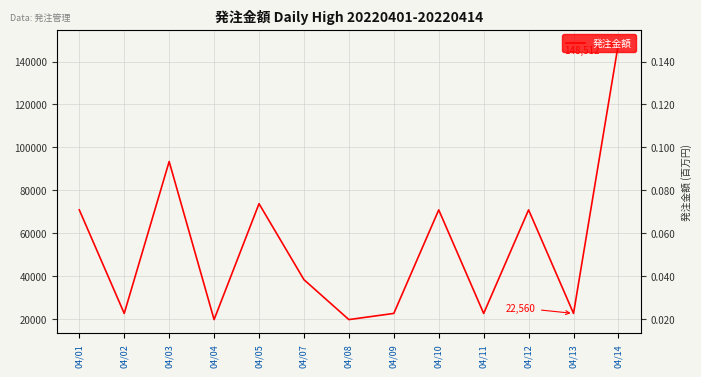

List the labels in order of value, largest first.

04/14, 04/03, 04/05, 04/01, 04/10, 04/12, 04/07, 04/02, 04/09, 04/11, 04/13, 04/04, 04/08